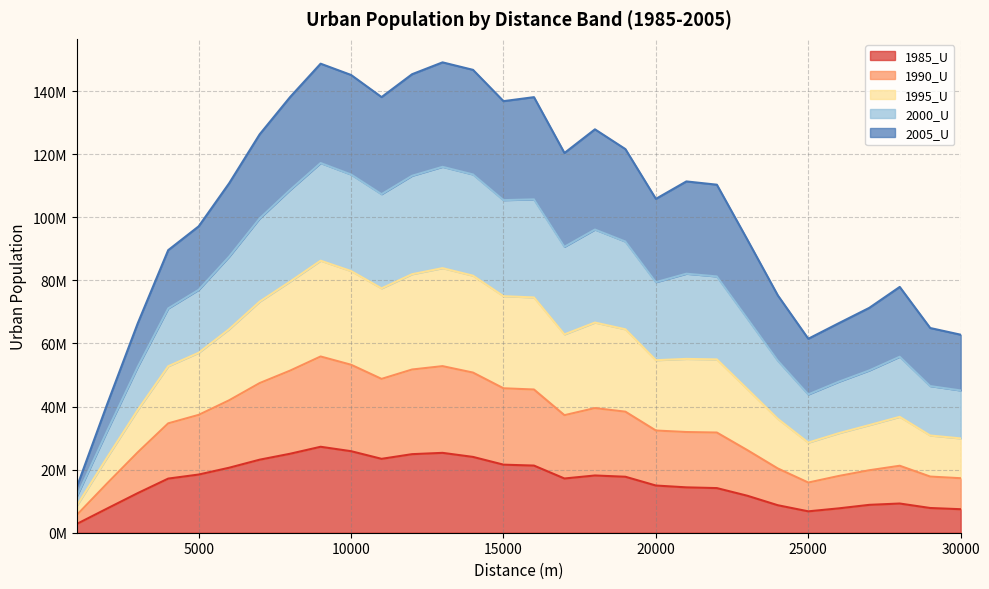

True or false: 1990_U and 1985_U intersect in this chart.

False